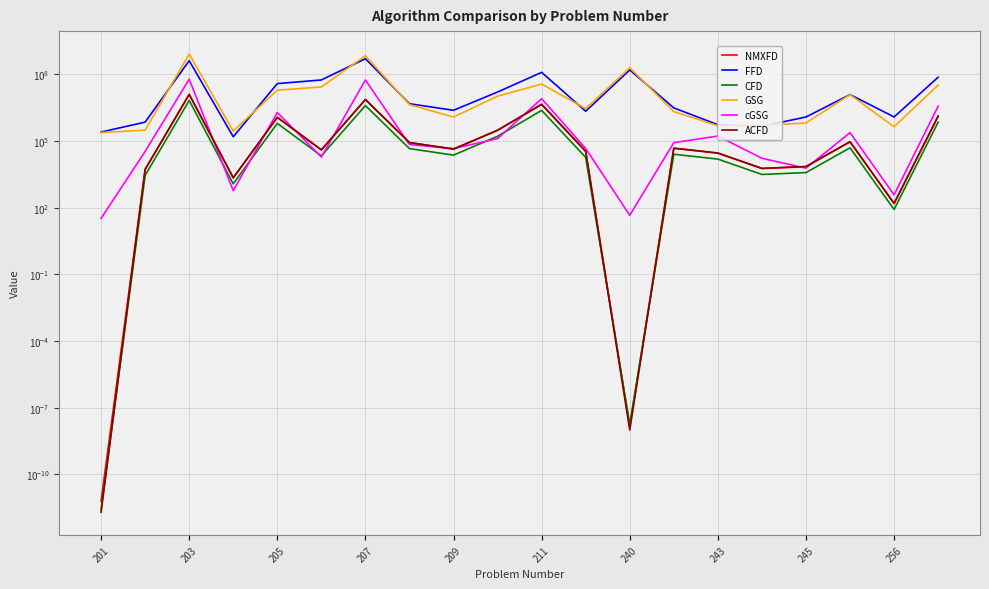

What is the average value of the ACFD series?

1384030.7